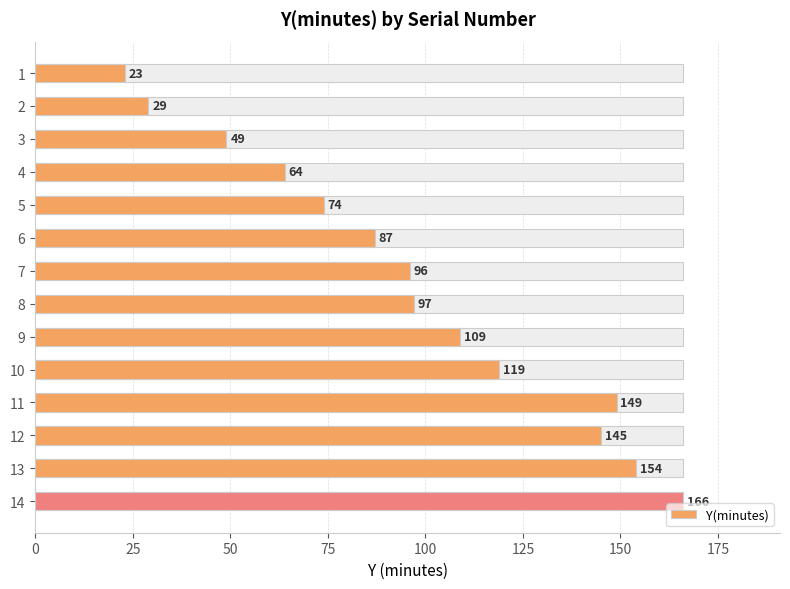

What value does the data have at 12, to the nearest 50?

150